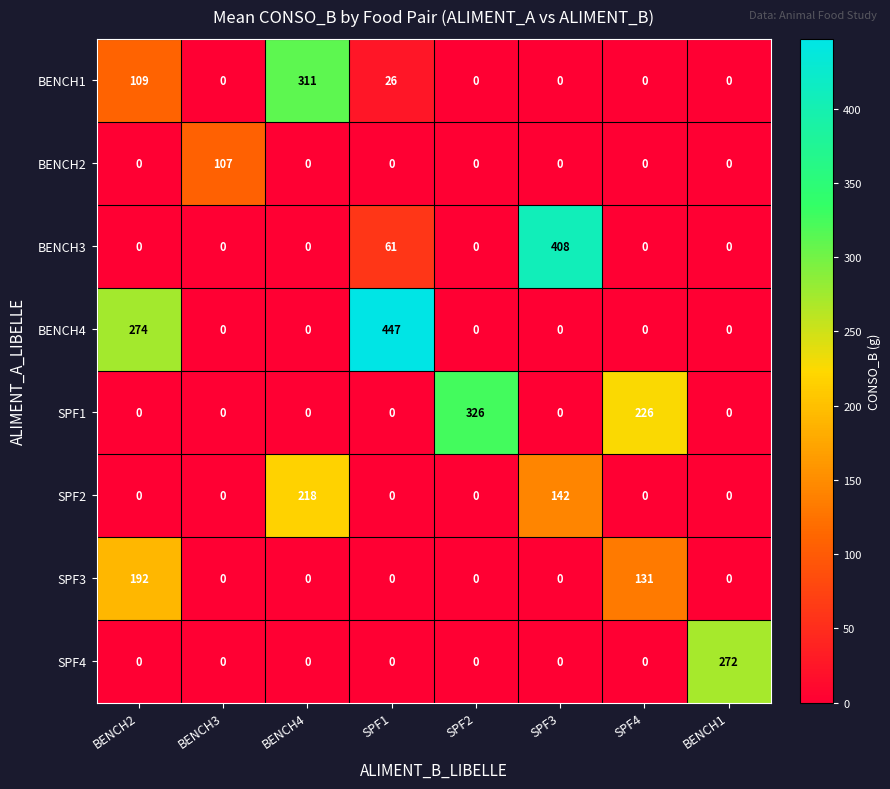

What is the average value of the BENCH3 series?

59